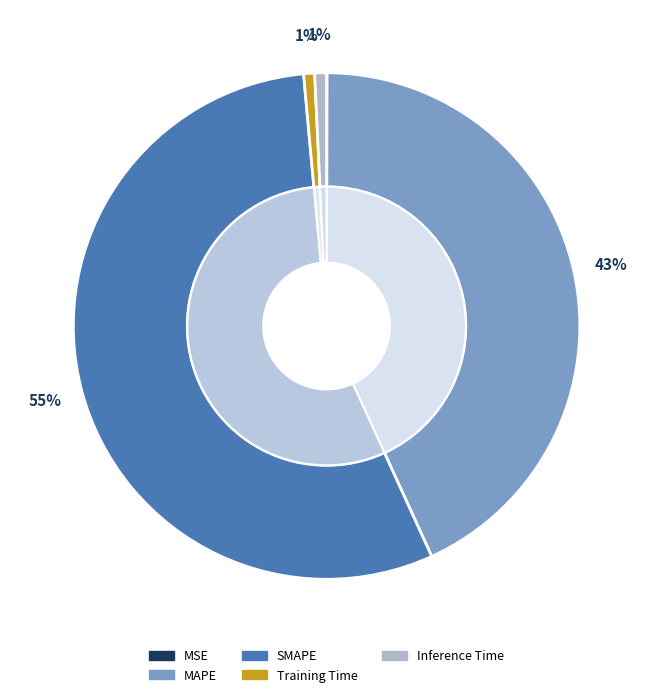

Is it true that SMAPE is 42% of the pie?

False